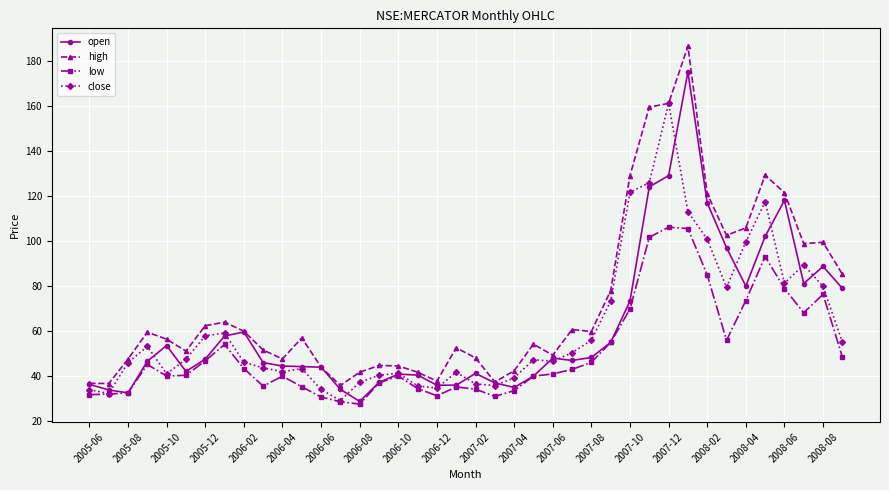

Which series has the largest range (max minus min)?

high